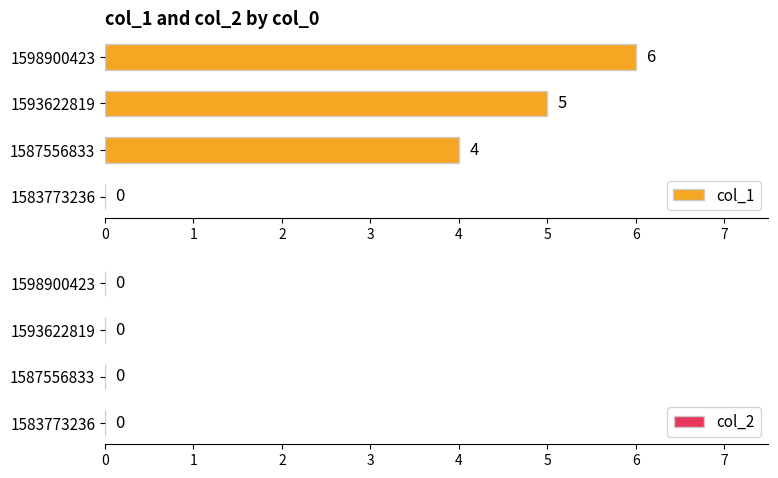

Reading bottom to top, extract all data points from this chart.

1583773236=0	1587556833=4	1593622819=5	1598900423=6